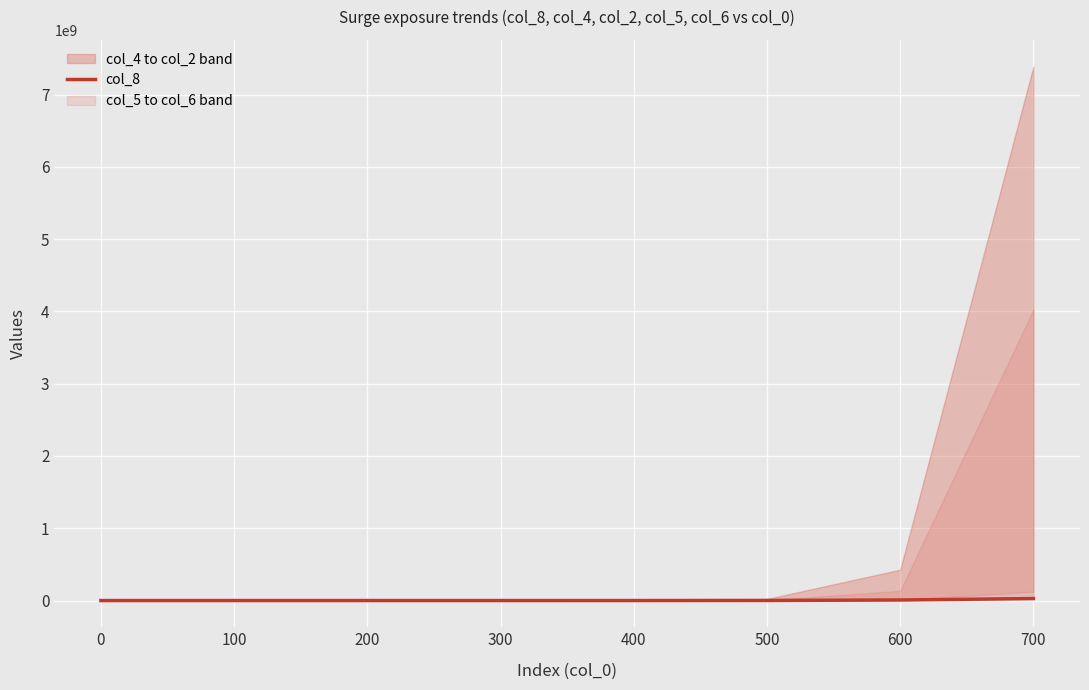

How many lines are shown in the chart?

1